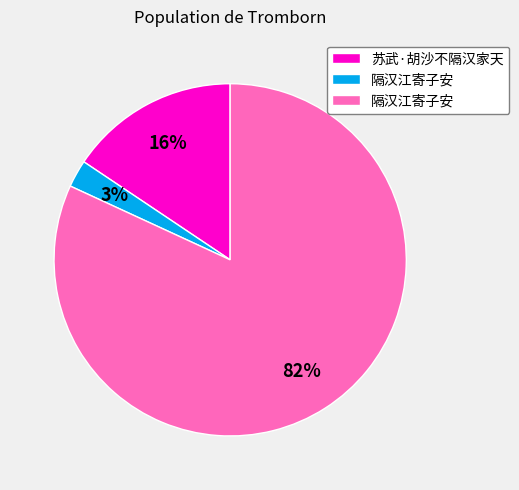

To the nearest percent, what is the average slice percentage?

33%